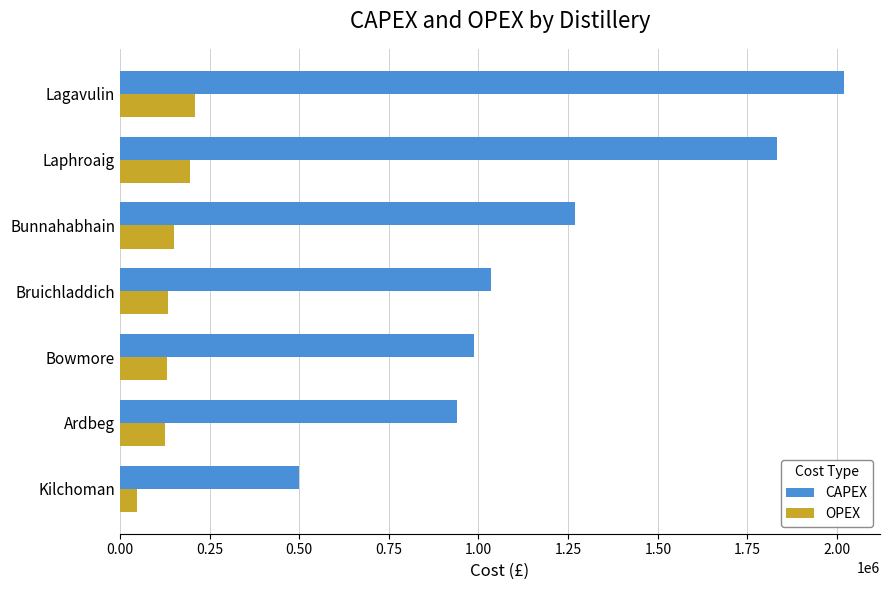

At which category is the sum across all series the highest?

Lagavulin